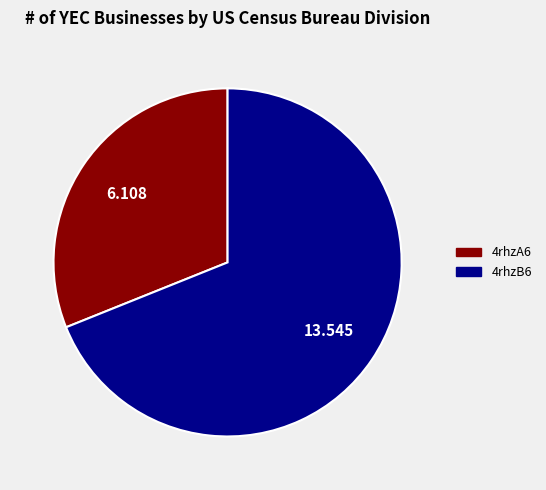

Rank the categories by value from lowest to highest.

4rhzA6, 4rhzB6